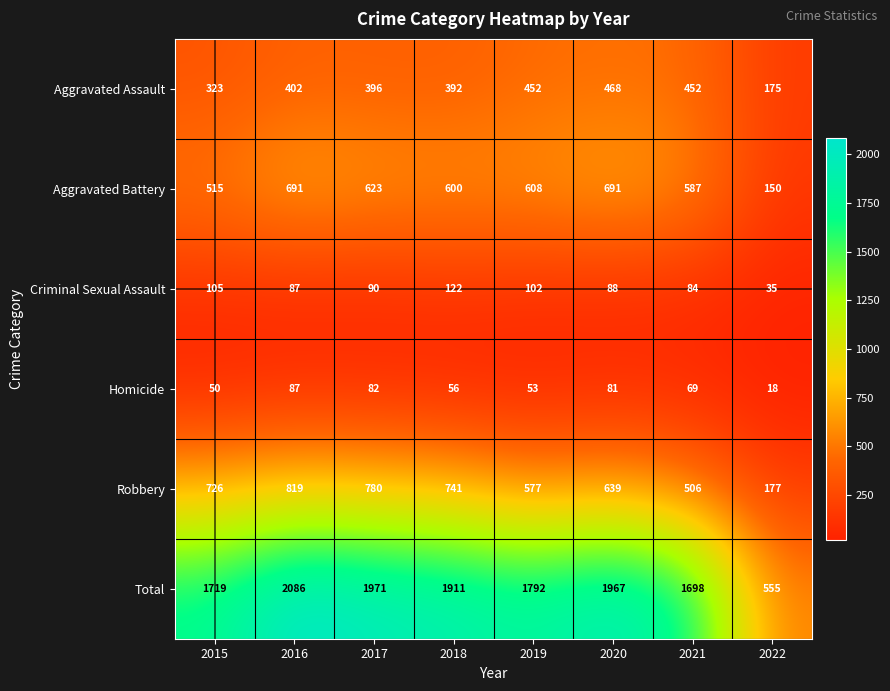

Read the Aggravated Assault value at 2017.

396